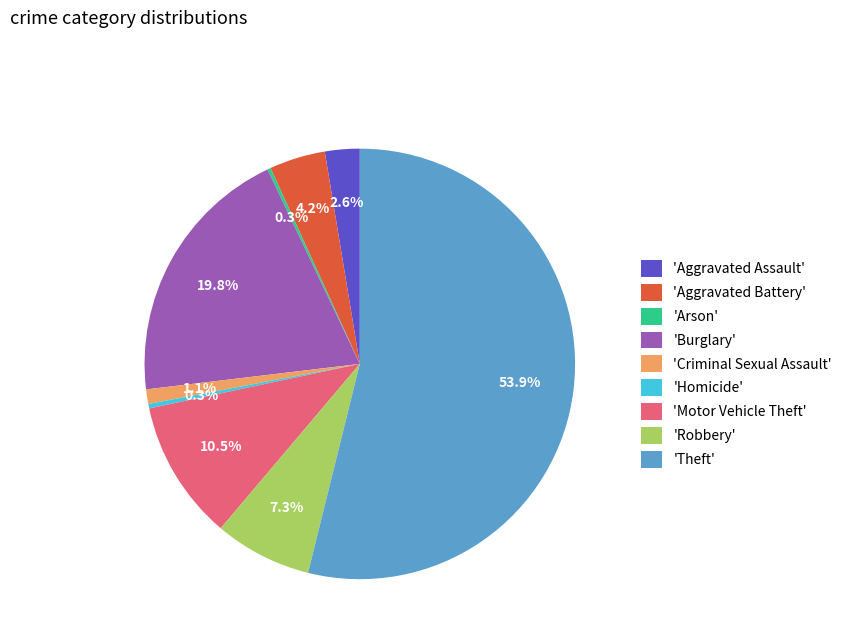

What is the majority slice?

'Theft'